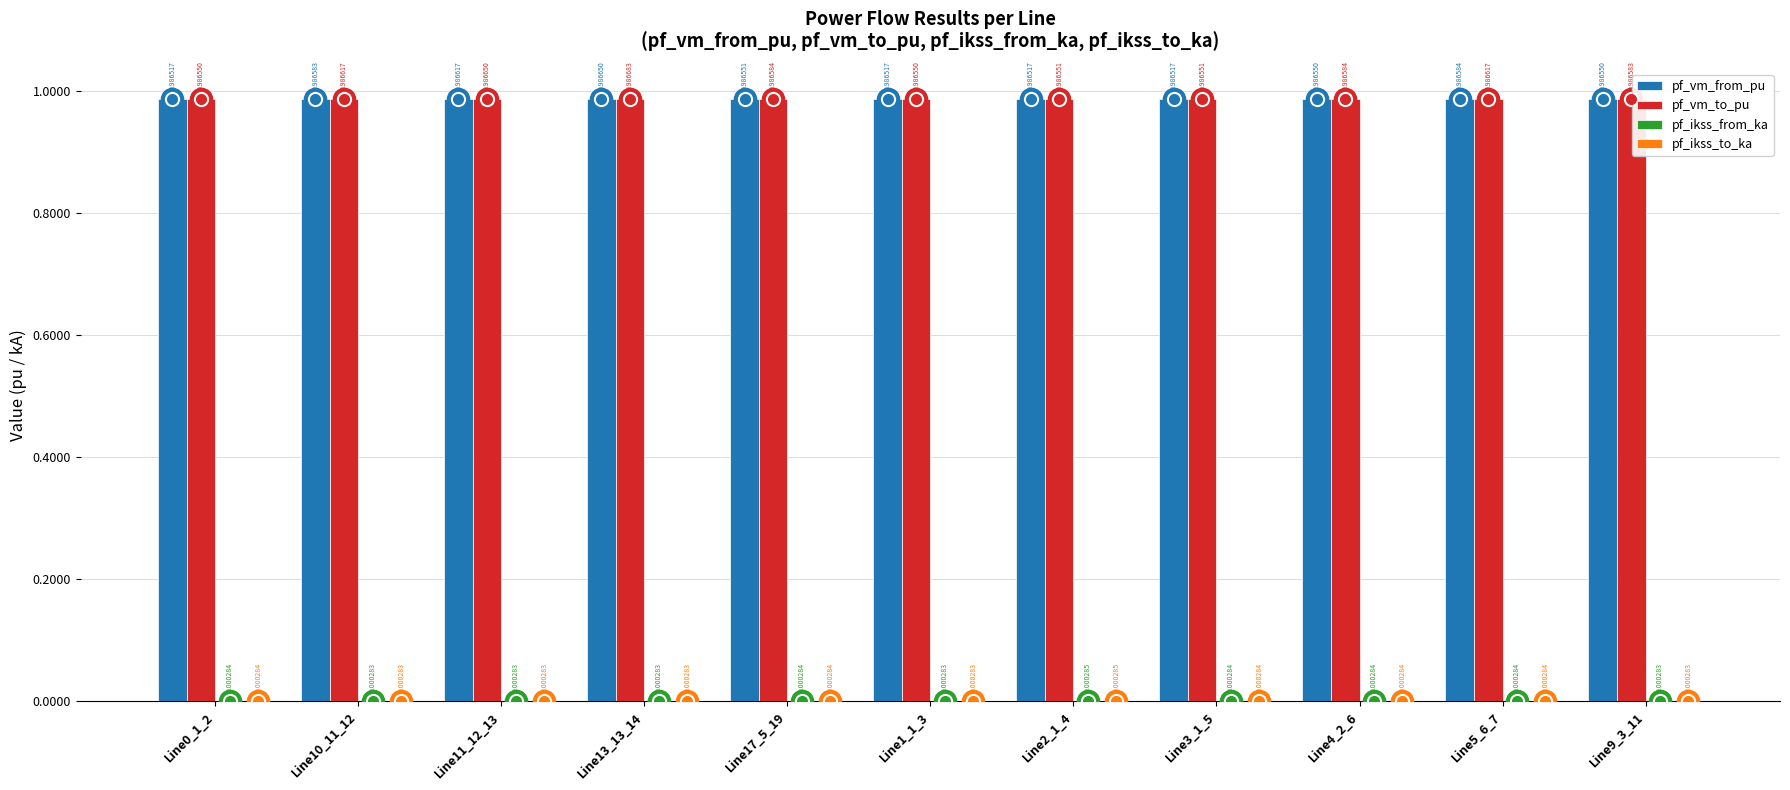

Which series has the largest total across all categories?

pf_vm_to_pu